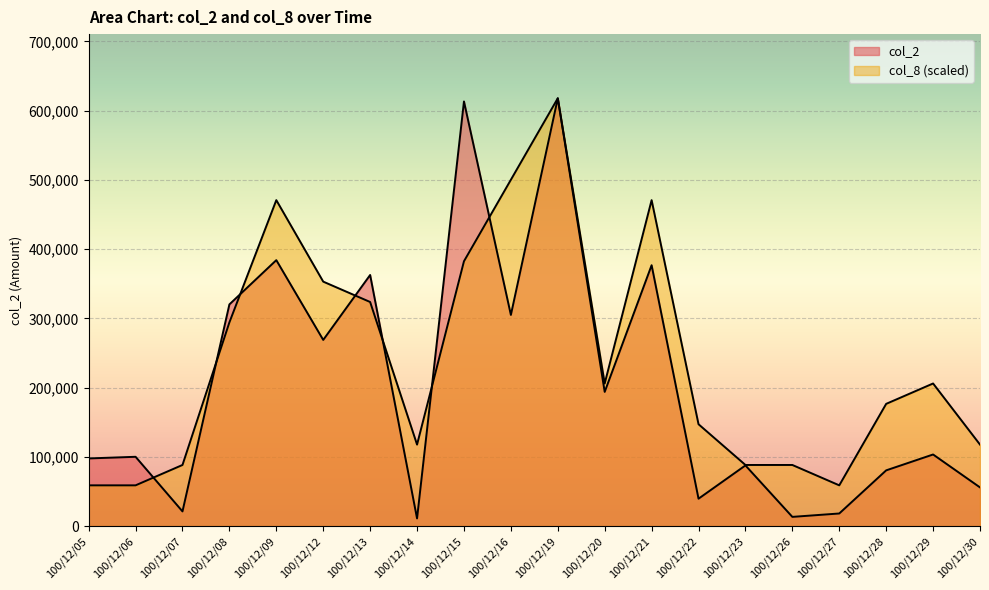

Reading left to right, transcribe all the data shown in this chart.

col_2: 97720.0	100100.0	21200.0	320210.0	384150.0	268930.0	362720.0	11030.0	613410.0	305030.0	617970.0	193870.0	376820.0	39570.0	87630.0	13300.0	18200.0	80500.0	103420.0	55870.0
col_8: 58854.3	58854.3	88281.4	294271.4	470834.3	353125.7	323698.6	117708.6	382552.9	500261.4	617970.0	205990.0	470834.3	147135.7	88281.4	88281.4	58854.3	176562.9	205990.0	117708.6